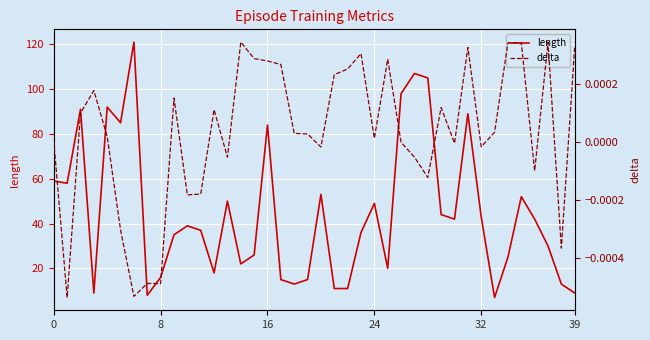

At which category is the sum across all series the highest?

6